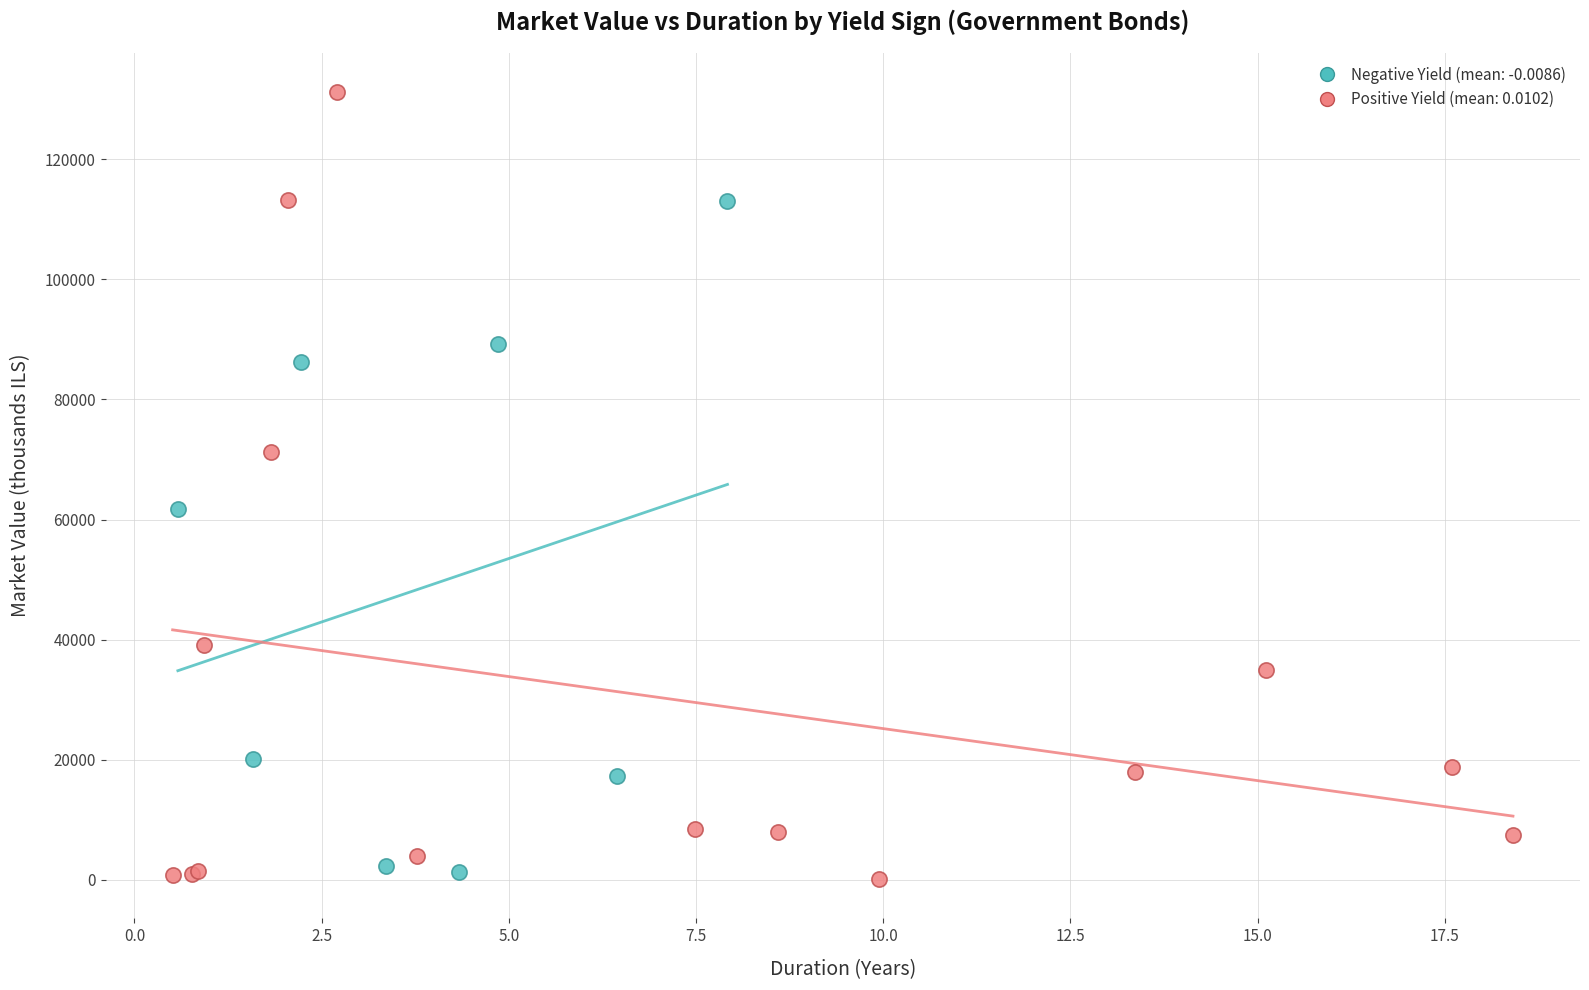

Which series has the largest Y range (max minus min)?

Positive Yield (mean: 0.0102)